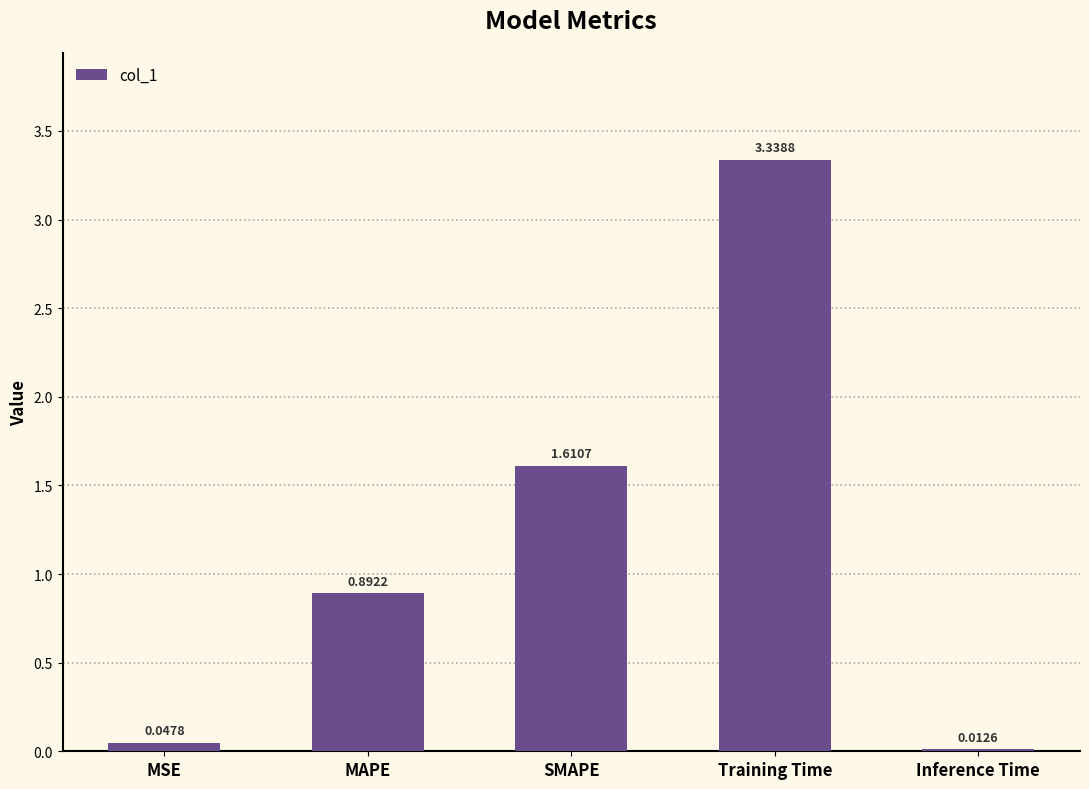

List the labels in order of value, largest first.

Training Time, SMAPE, MAPE, MSE, Inference Time